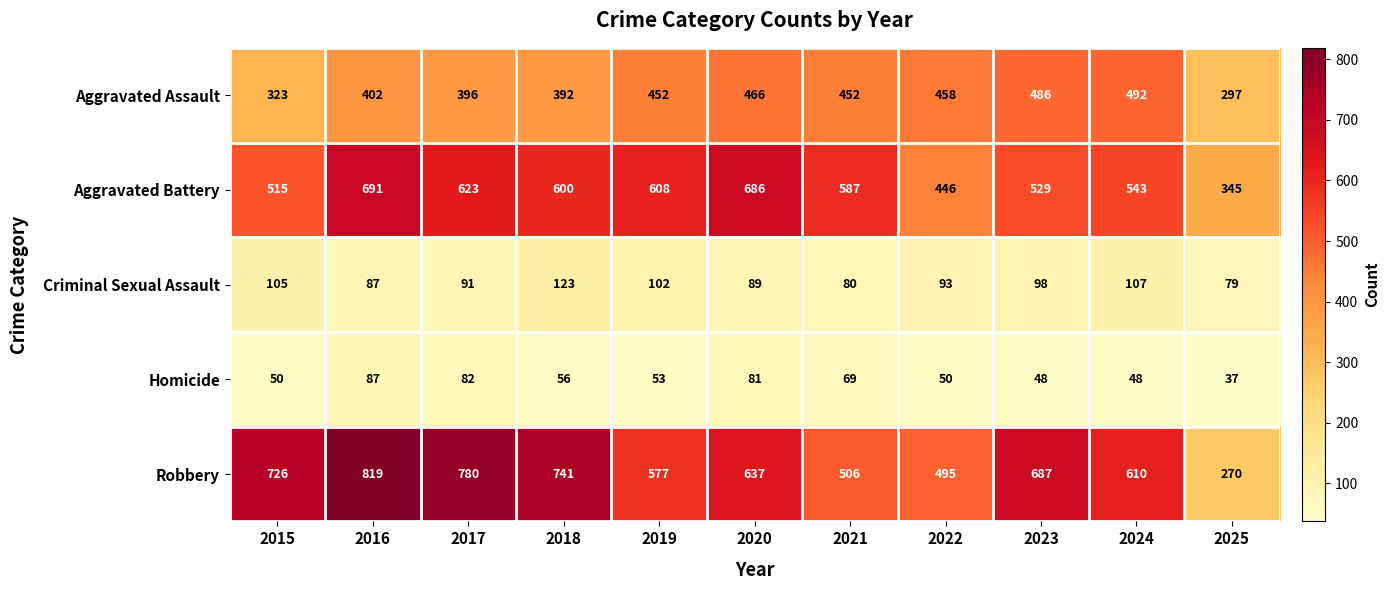

Is it true that Homicide equals 69 at 2021?

True